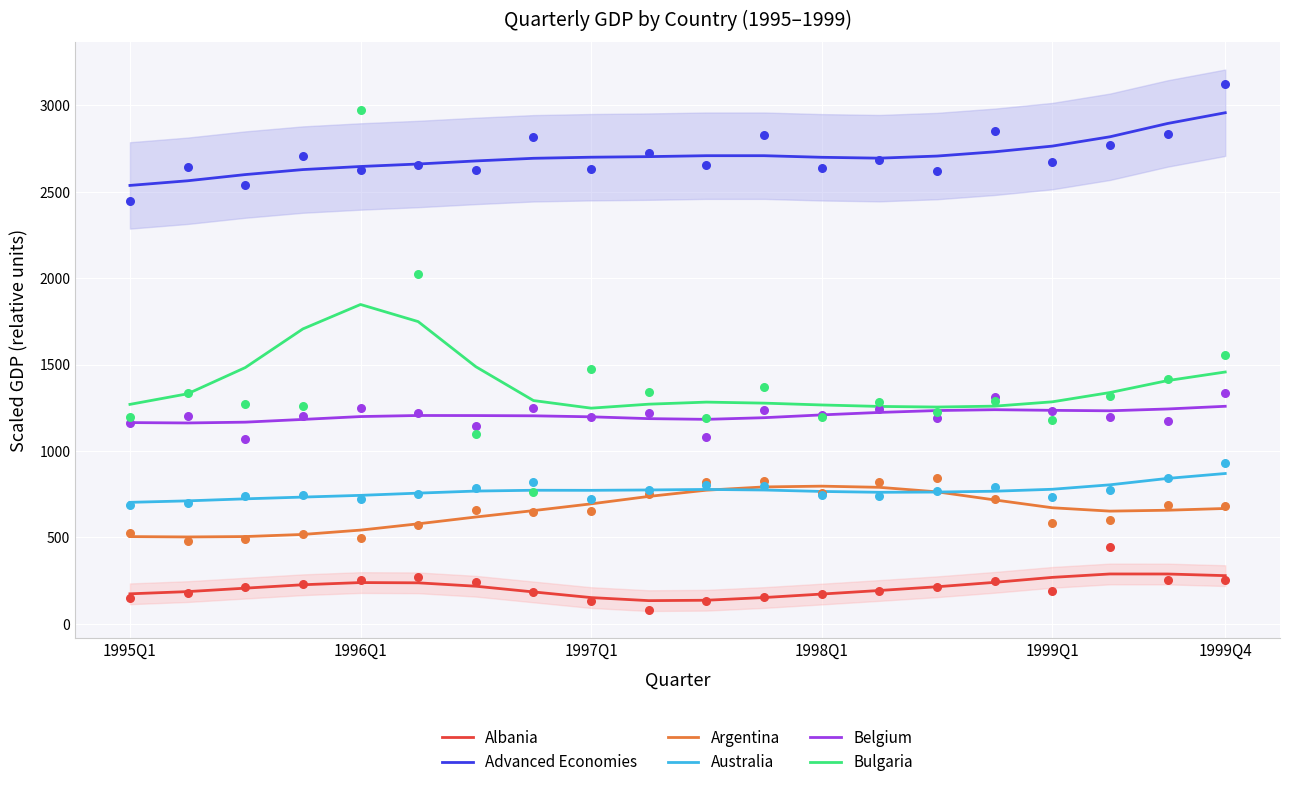

Which series has the largest total across all categories?

Advanced Economies